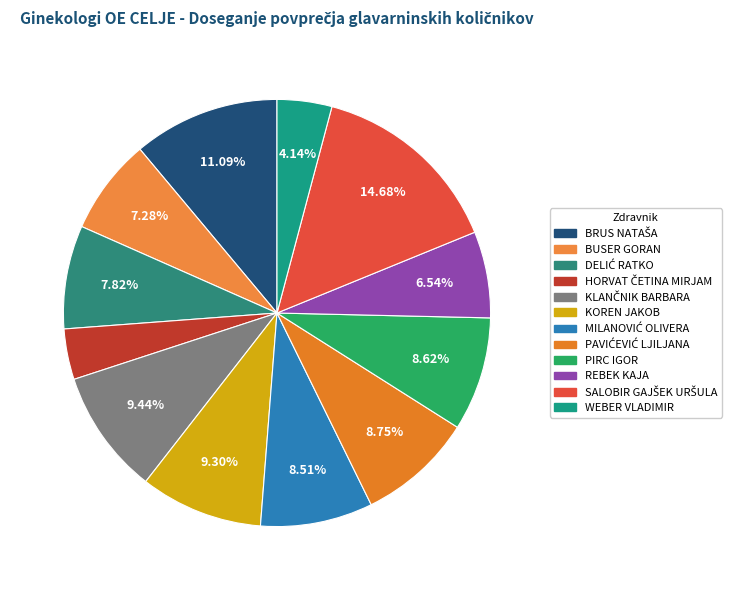

What percentage is the BRUS NATAŠA slice, to the nearest percent?

11%